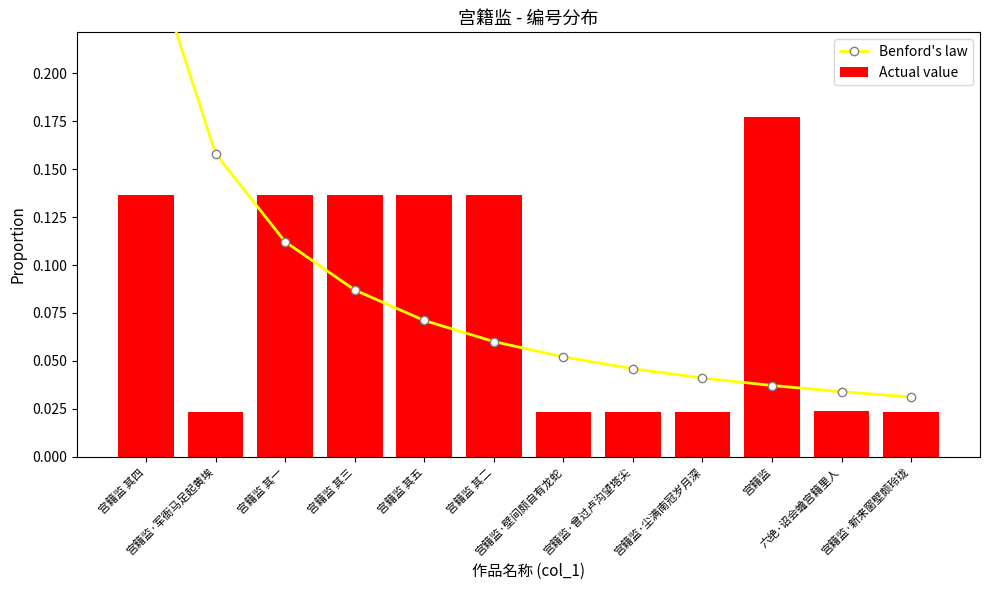

What position from the right is 宫籍监·军衙马足起黄埃?

11